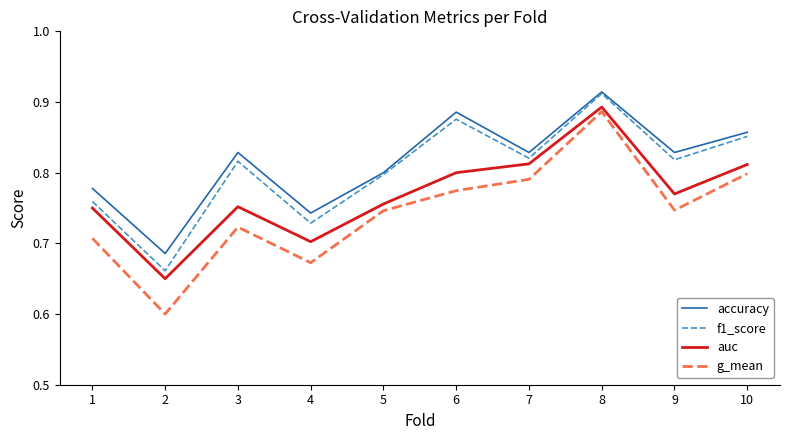

List the series in order of their overall mean, highest first.

accuracy, f1_score, auc, g_mean